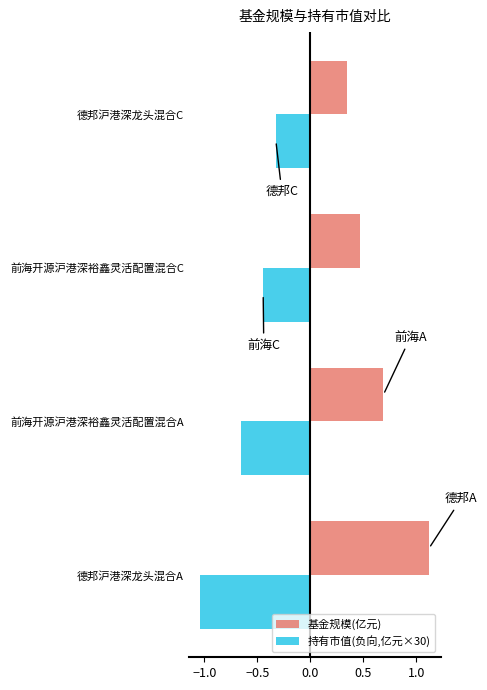

What is the difference between the highest and lowest values at 前海开源沪港深裕鑫灵活配置混合C?

0.9